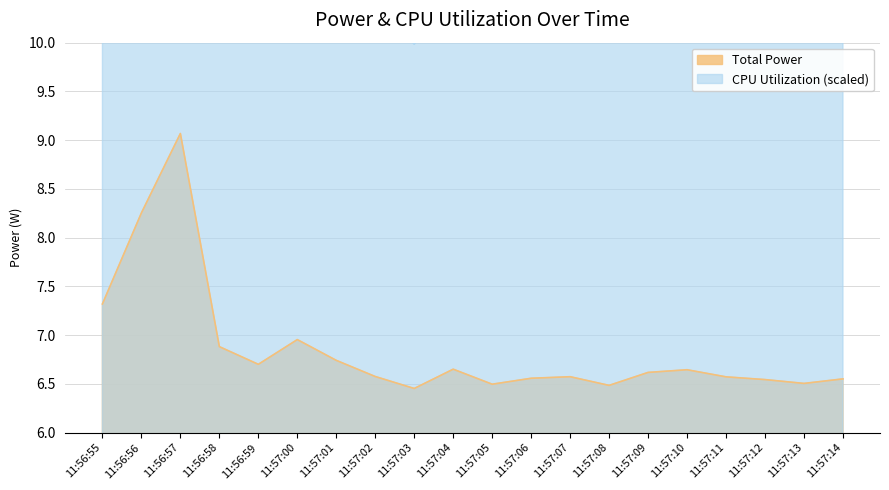

What is the average value of the Total Power series?

6.9